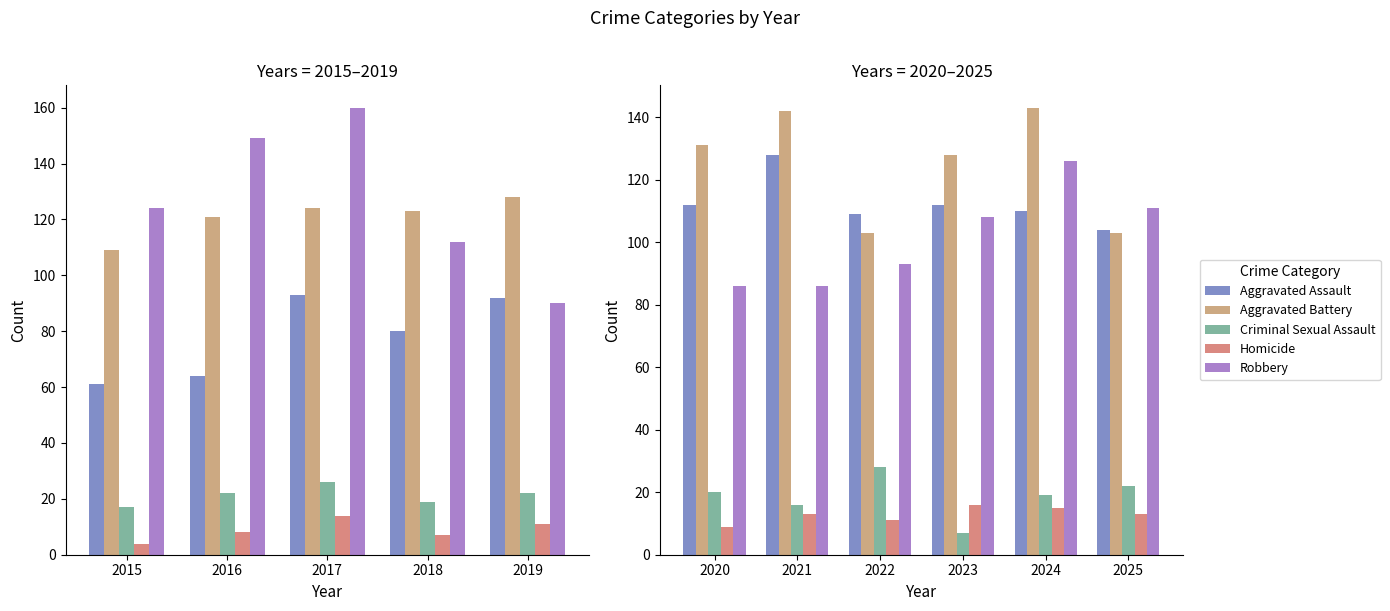

Read the Criminal Sexual Assault value at 2025, to the nearest 10.

20